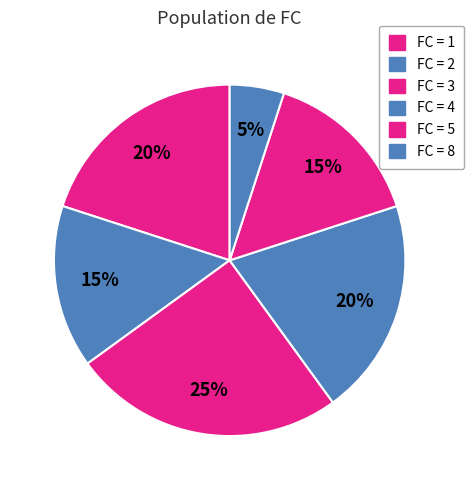

How many segments does this pie chart have?

6